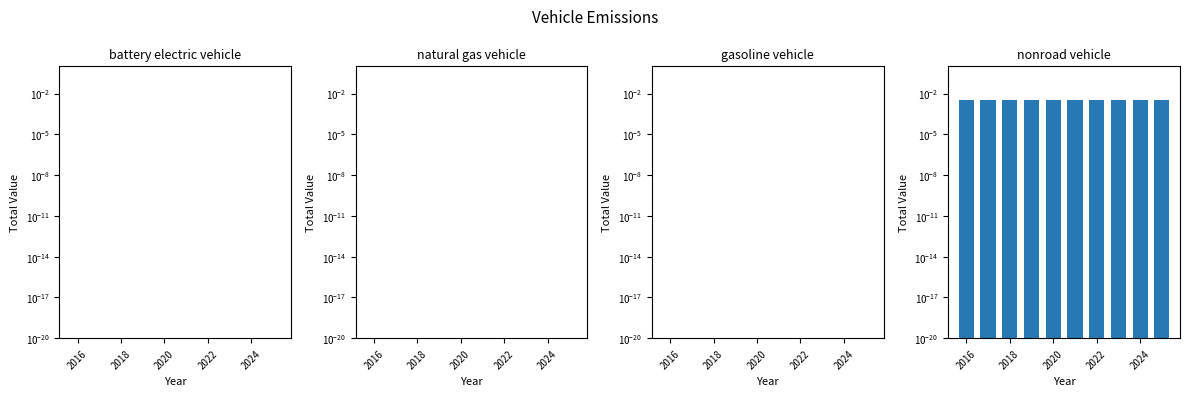

Is it true that nonroad vehicle equals 0.0 at 2018?

False